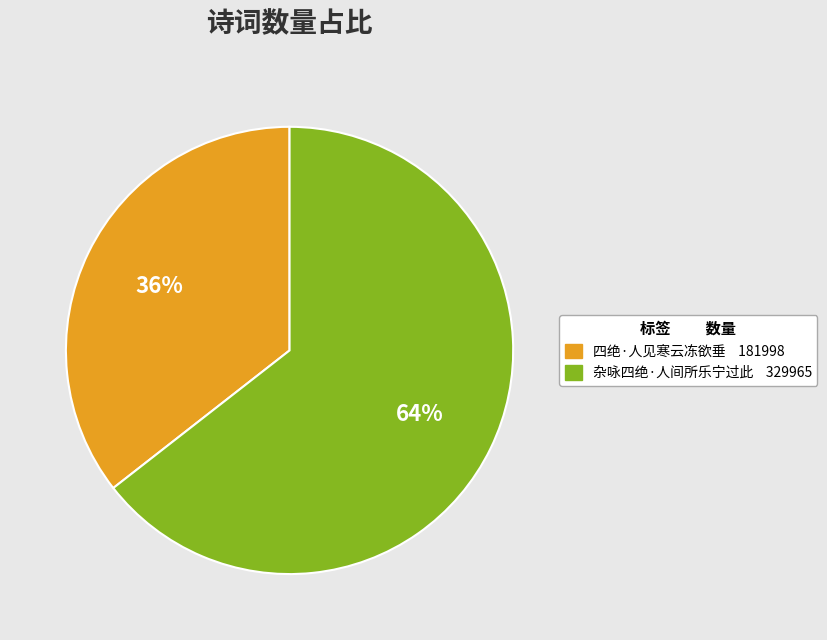

What is the largest slice in the pie chart?

杂咏四绝·人间所乐宁过此